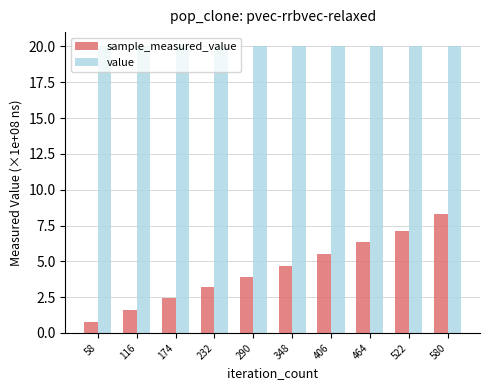

Read the sample_measured_value value at 290.

3.9